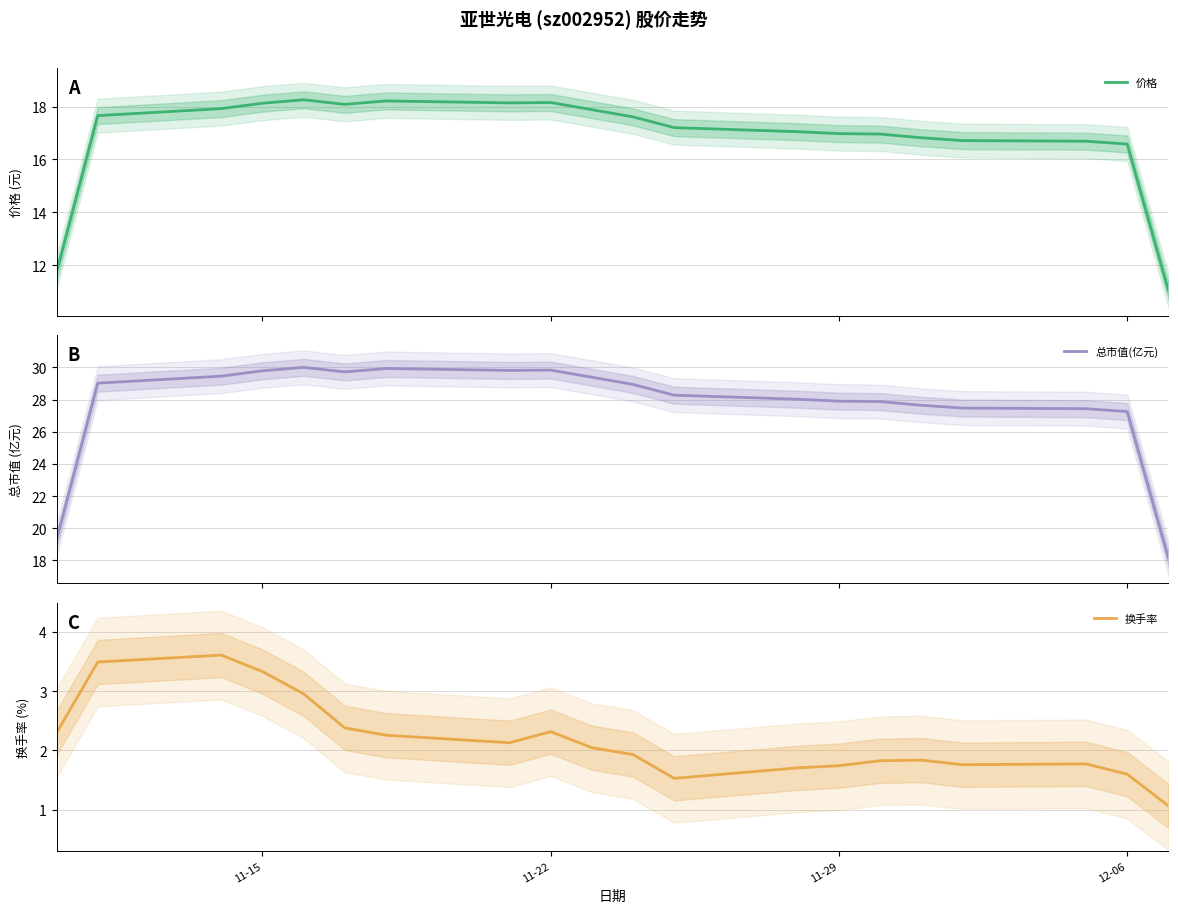

What is the maximum value shown in the chart?

30.0